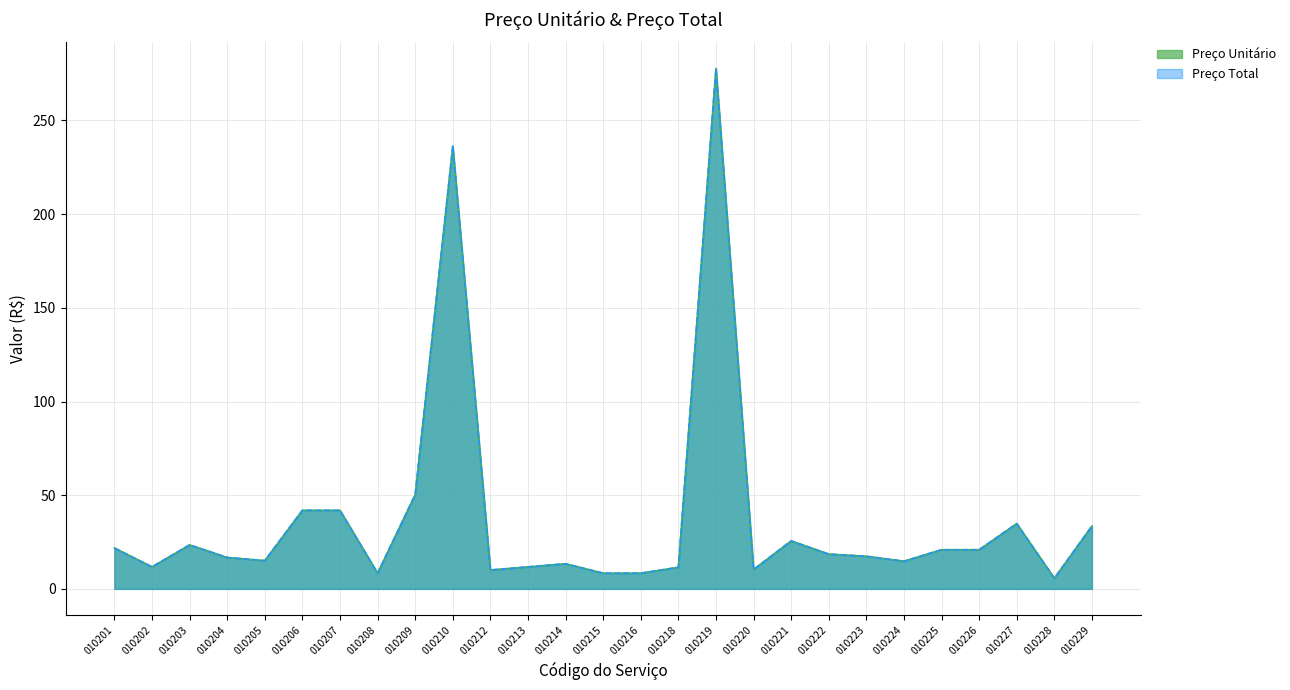

Rank the series at 010225 from highest to lowest value.

Preço Unitário, Preço Total